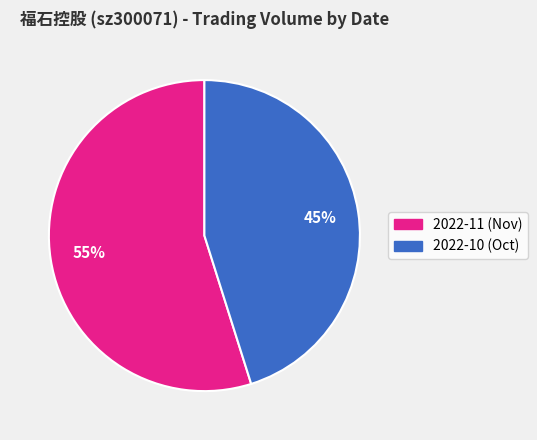

How many segments does this pie chart have?

2